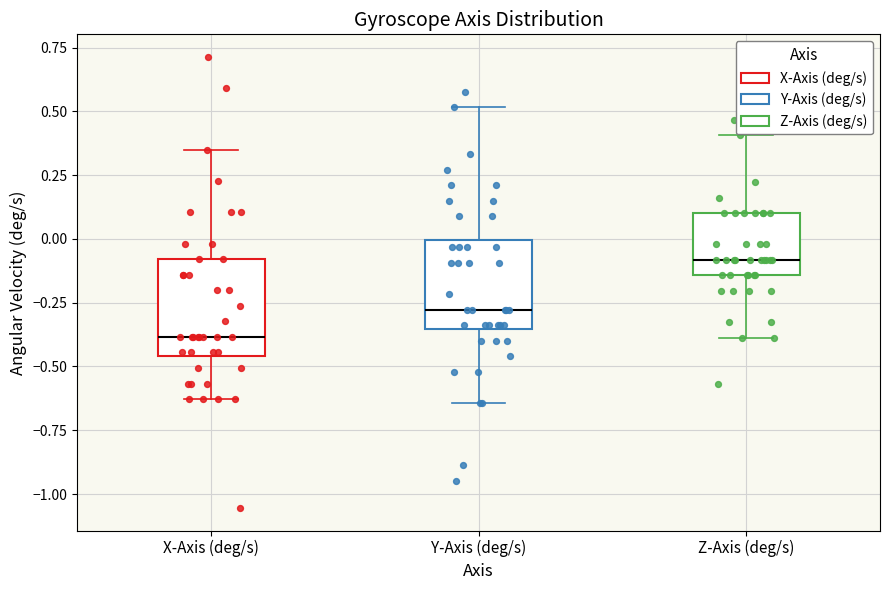

Where is the lower edge of the box for X-Axis (deg/s) on the y-axis? The values are not printed on the chart, so give them approximately, as read against the axis.

-0.45